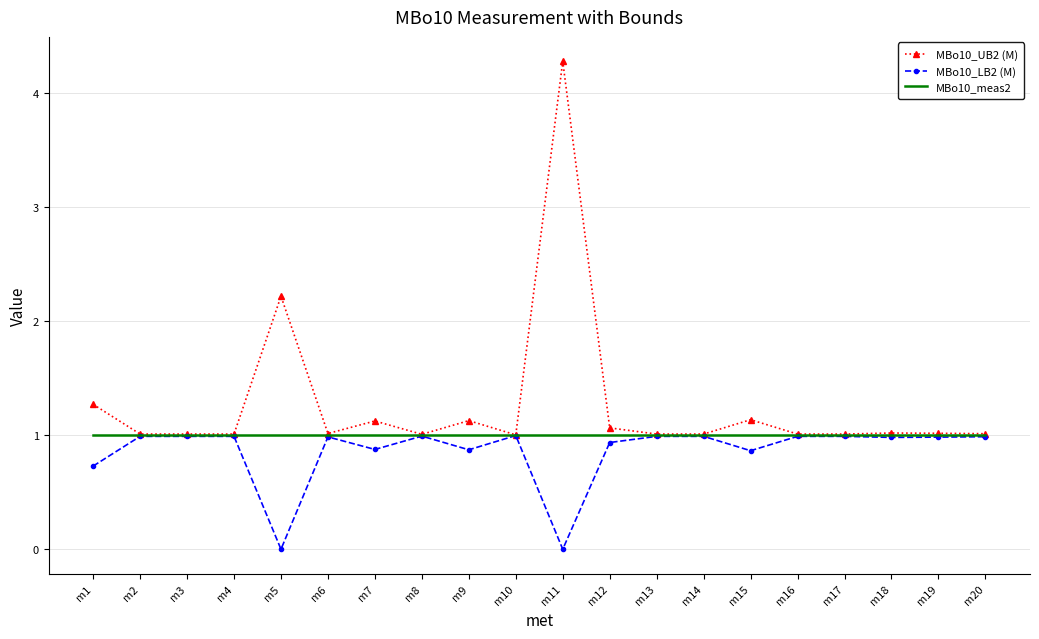

Is the value of MBo10_UB2 (M) at m11 greater than the value of MBo10_LB2 (M) at m4?

Yes